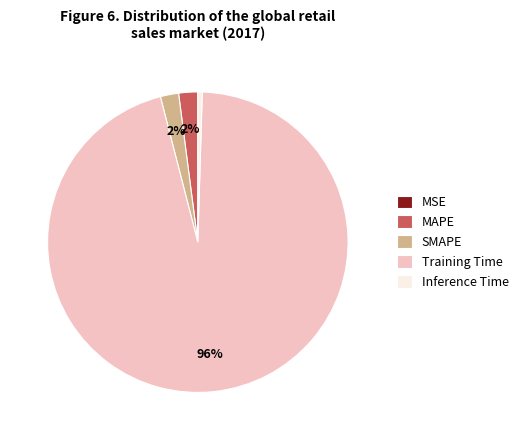

Is it true that Inference Time is 0% of the pie?

True